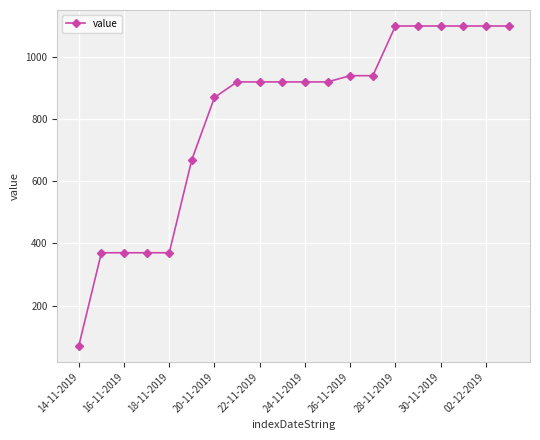

Reading left to right, extract all data points from this chart.

70	370	370	370	370	670	870	920	920	920	920	920	940	940	1100	1100	1100	1100	1100	1100